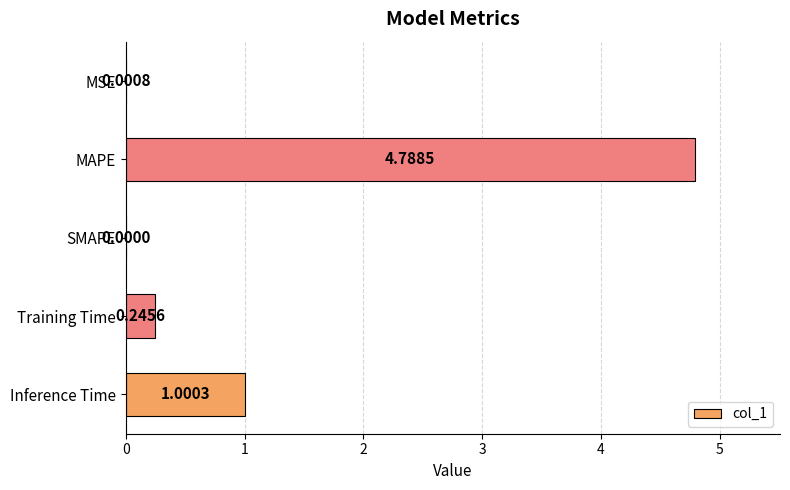

Where is the data nearest to the value 2?

Inference Time